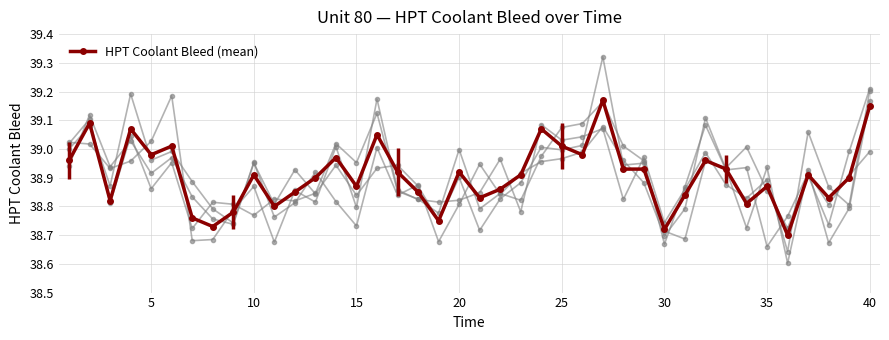

How many data points does each series have?

40